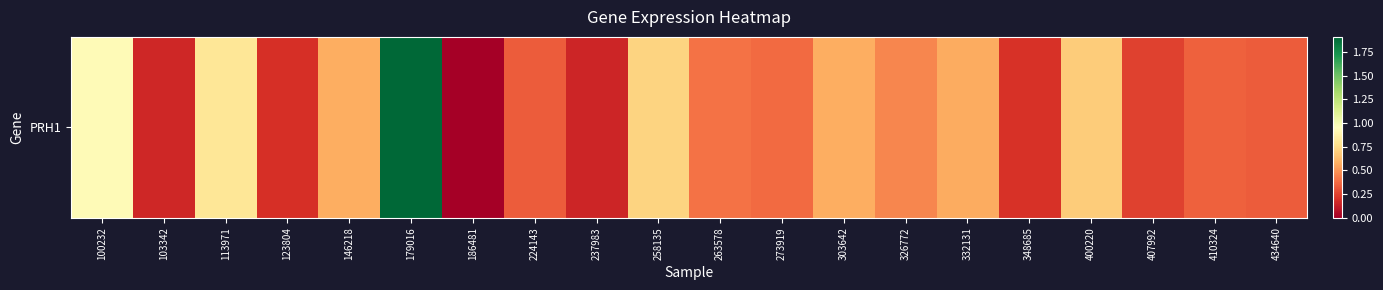

What is the greatest value displayed?

1.9